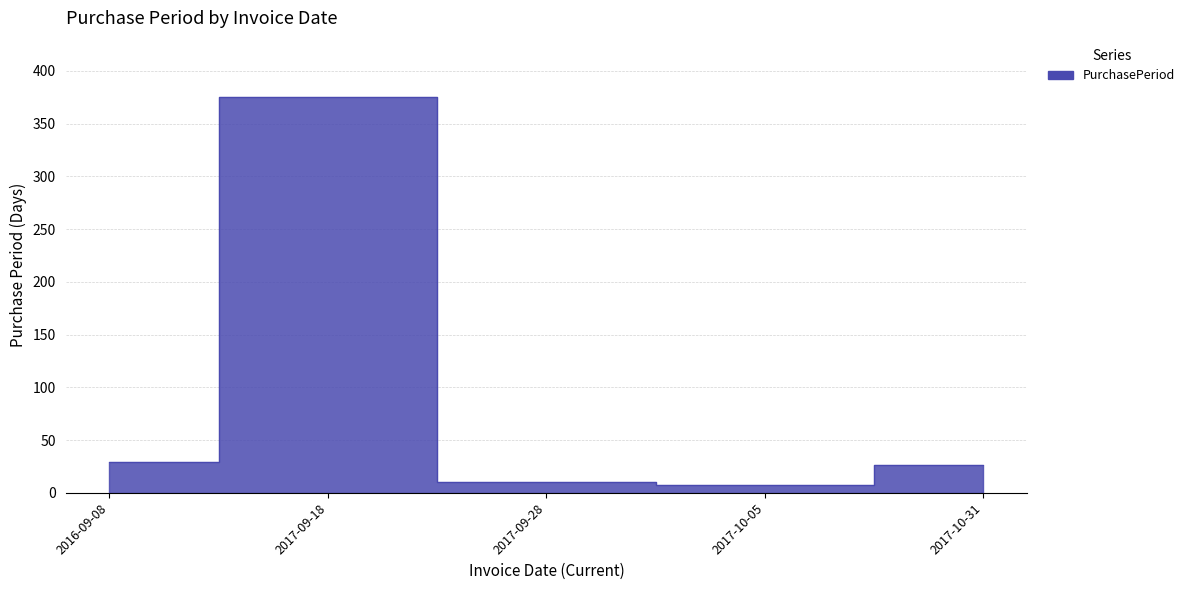

Approximately how many times larger is the value at 2017-10-31 compared to 2017-09-28?

2.6